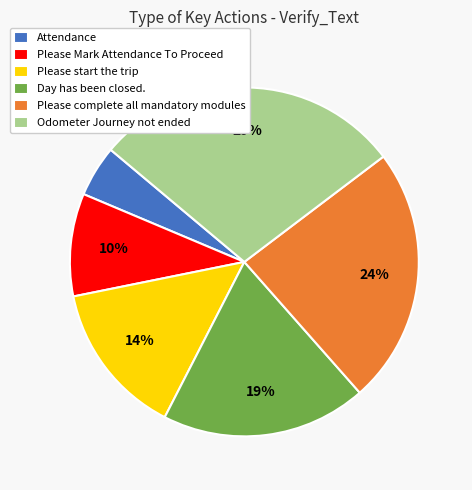

To the nearest percent, what portion does Day has been closed. represent?

19%